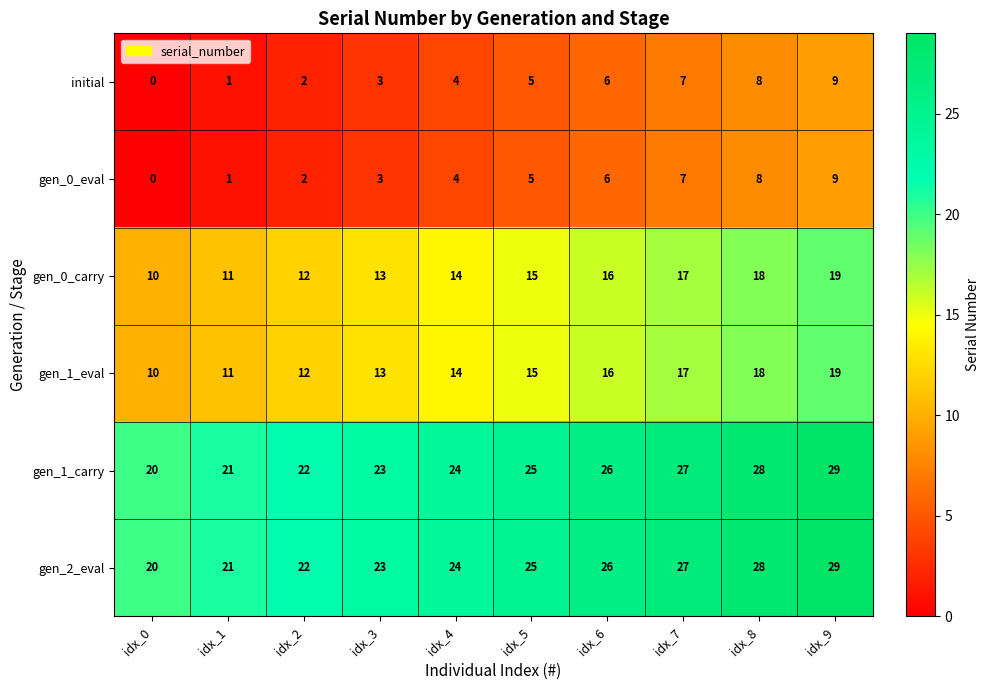

At which label does gen_1_eval reach its peak?

idx_9